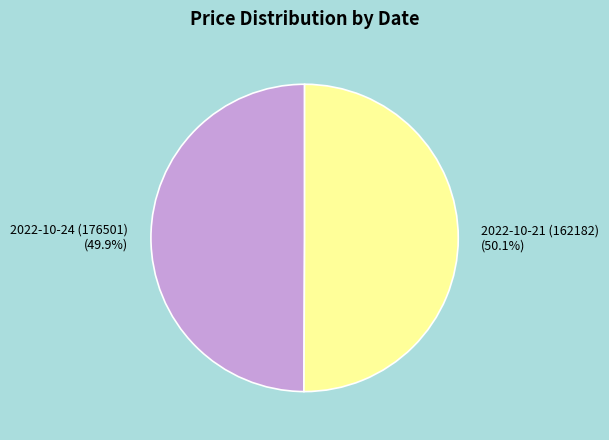

Combined, do 2022-10-24 (176501) (49.9%) and 2022-10-21 (162182) (50.1%) account for over 50%?

Yes